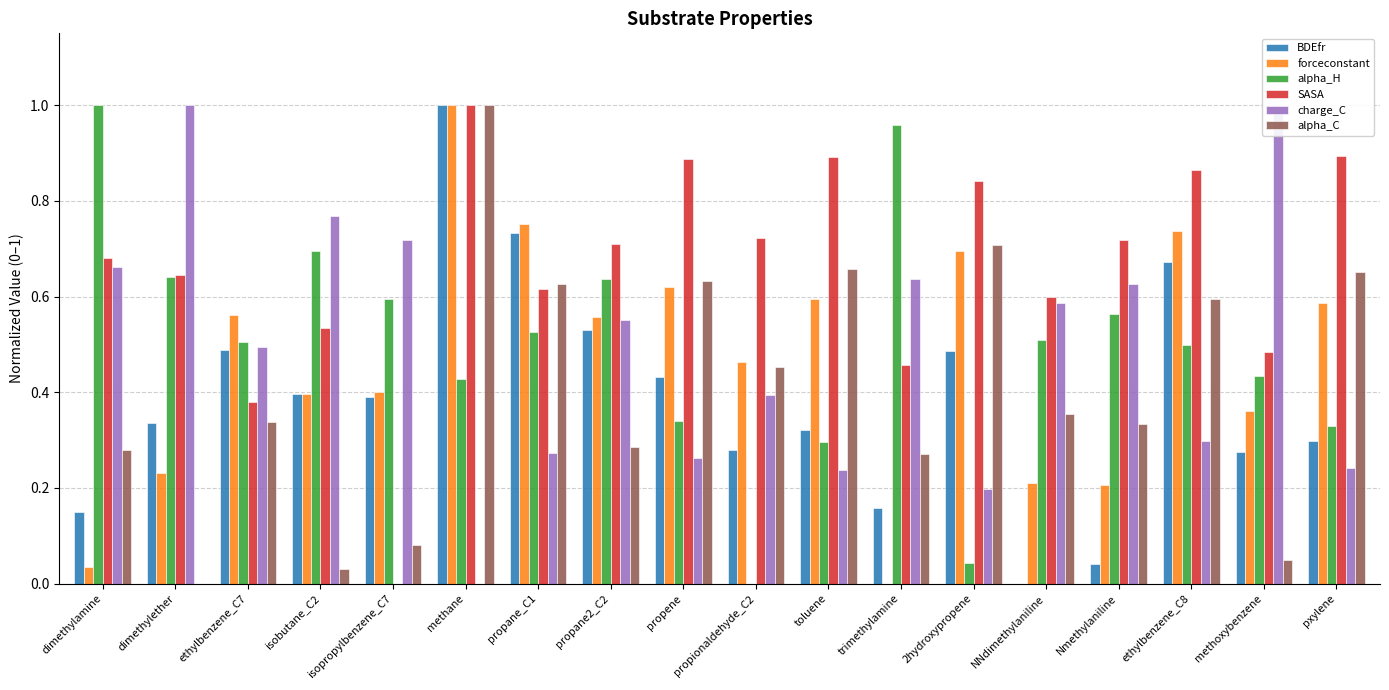

The value of BDEfr at dimethylether is 0.5. True or false?

False